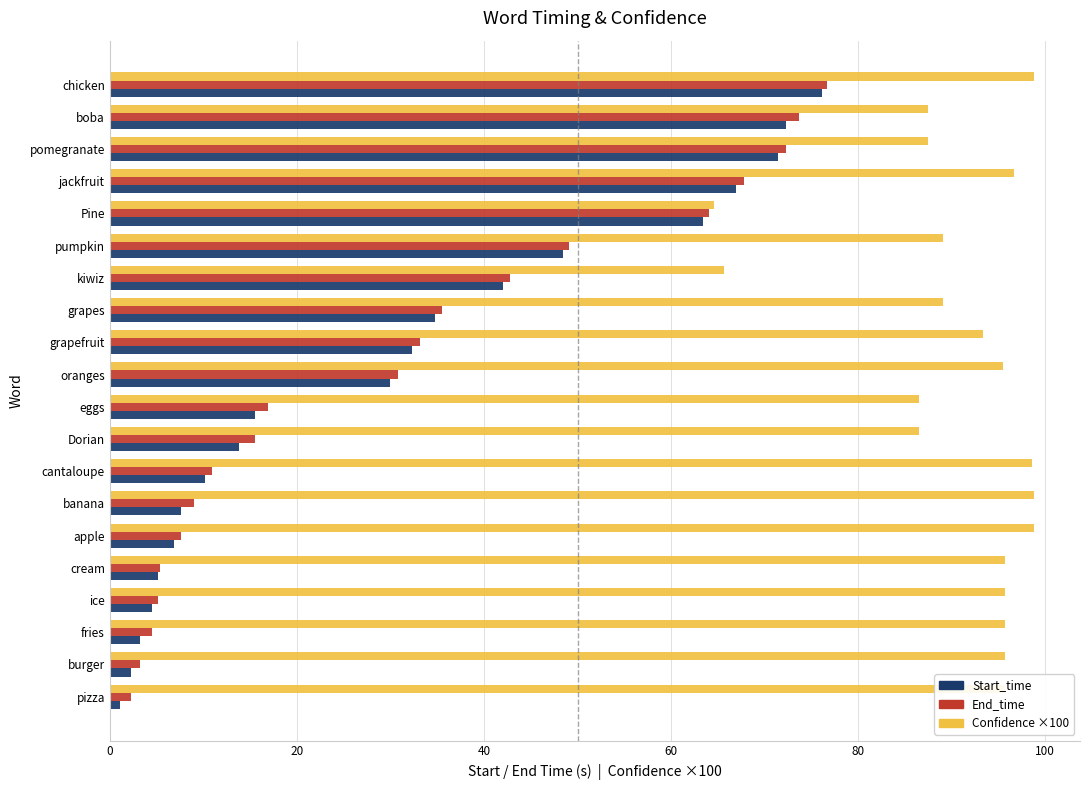

What is the spread (max minus min) of values at apple?

91.9